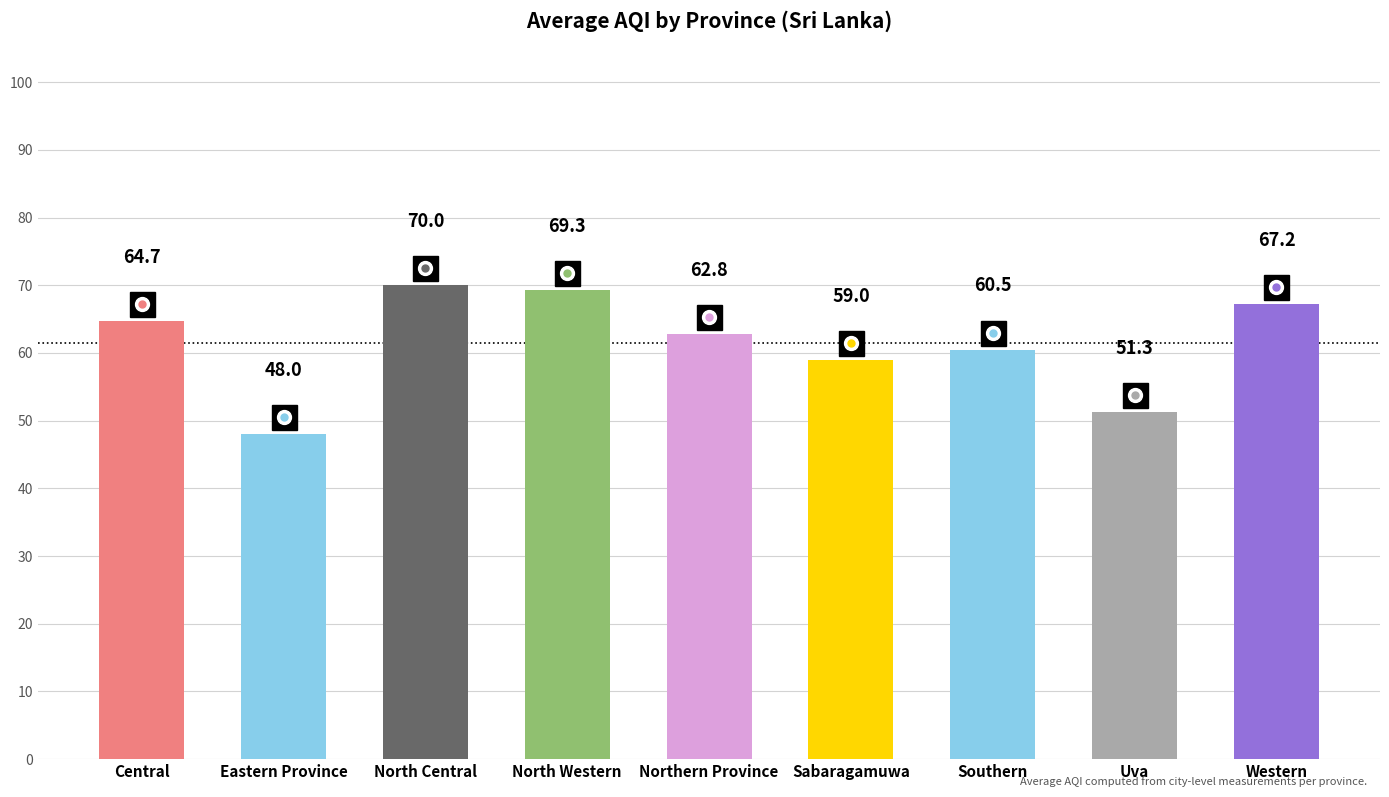

True or false: the data shows 86.2 at Southern.

False